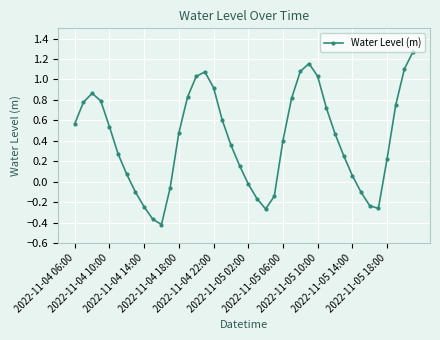

What is the sum of all values?

16.3